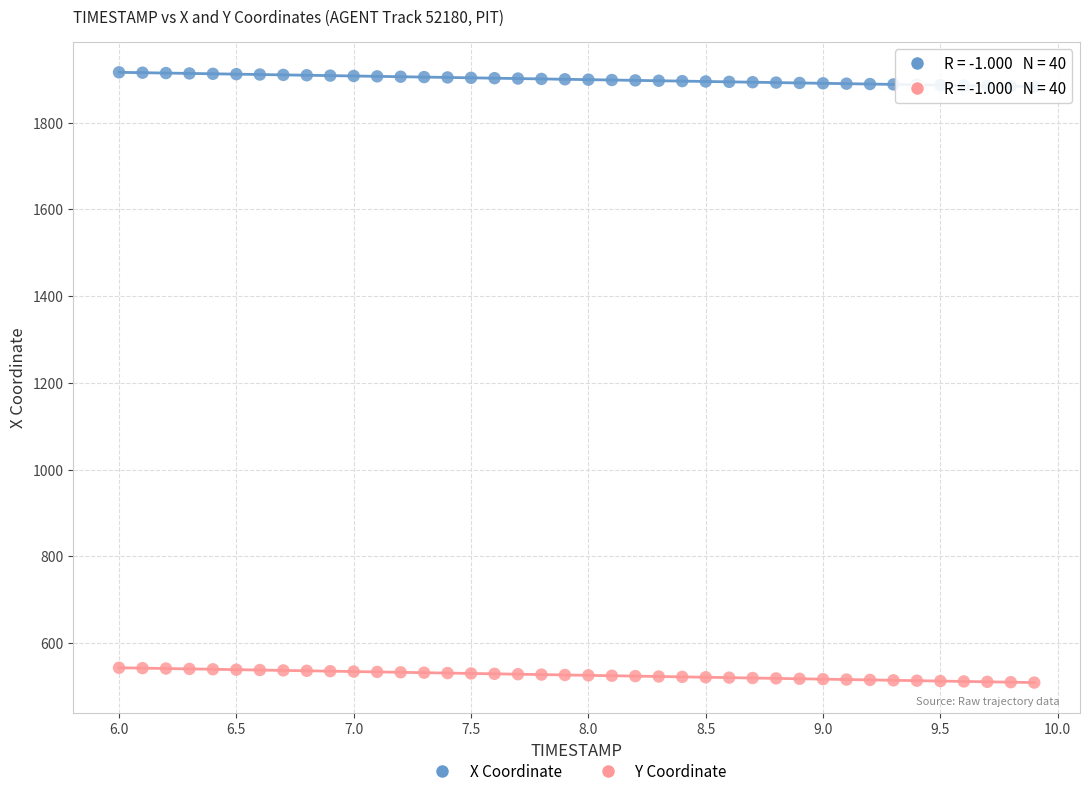

Which series contains the lowest Y value?

Y Coordinate